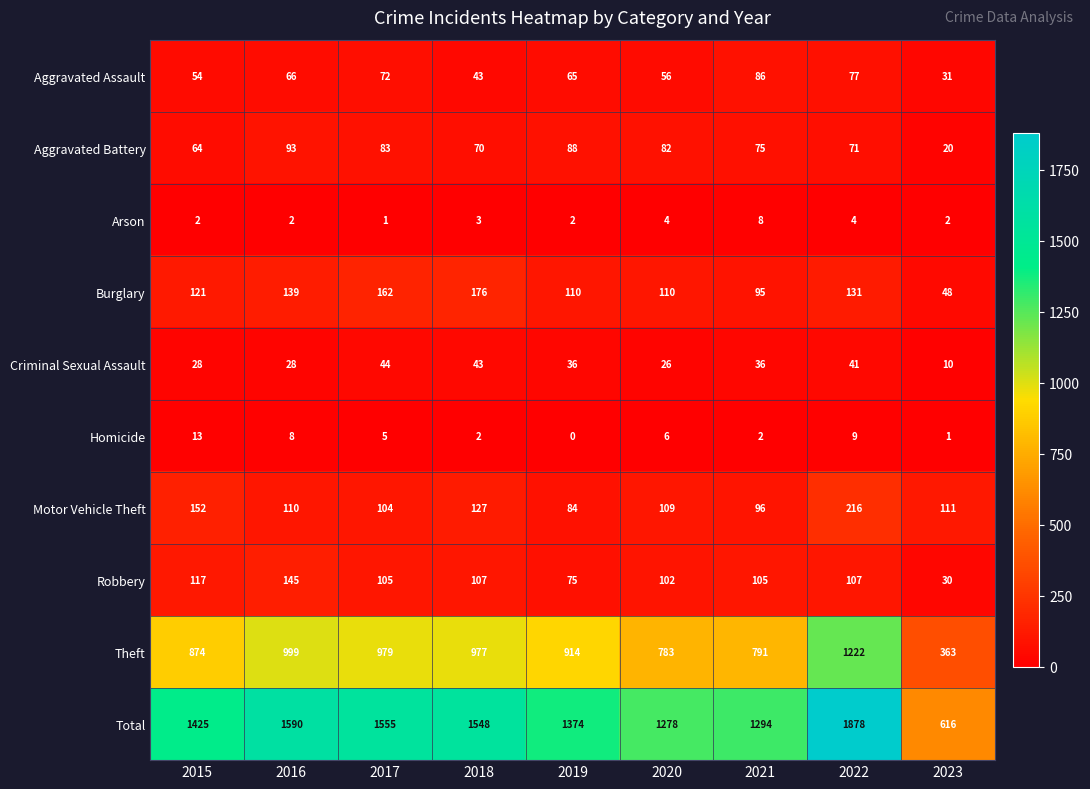

Which series changed the most between 2016 and 2018?

Total